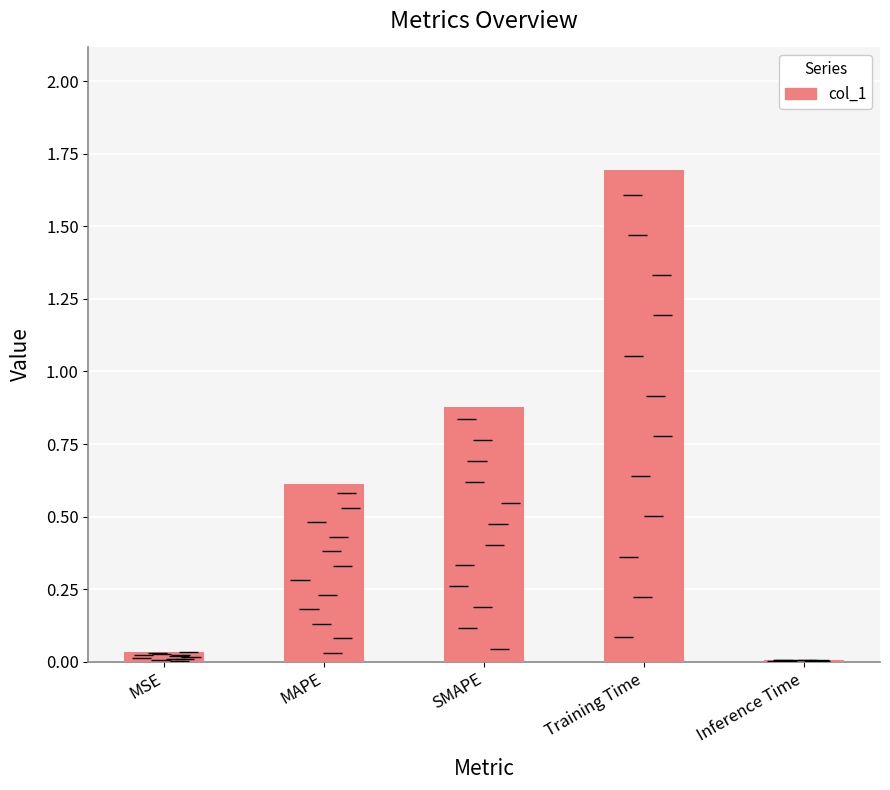

At which category does the chart reach its peak across all series?

Training Time